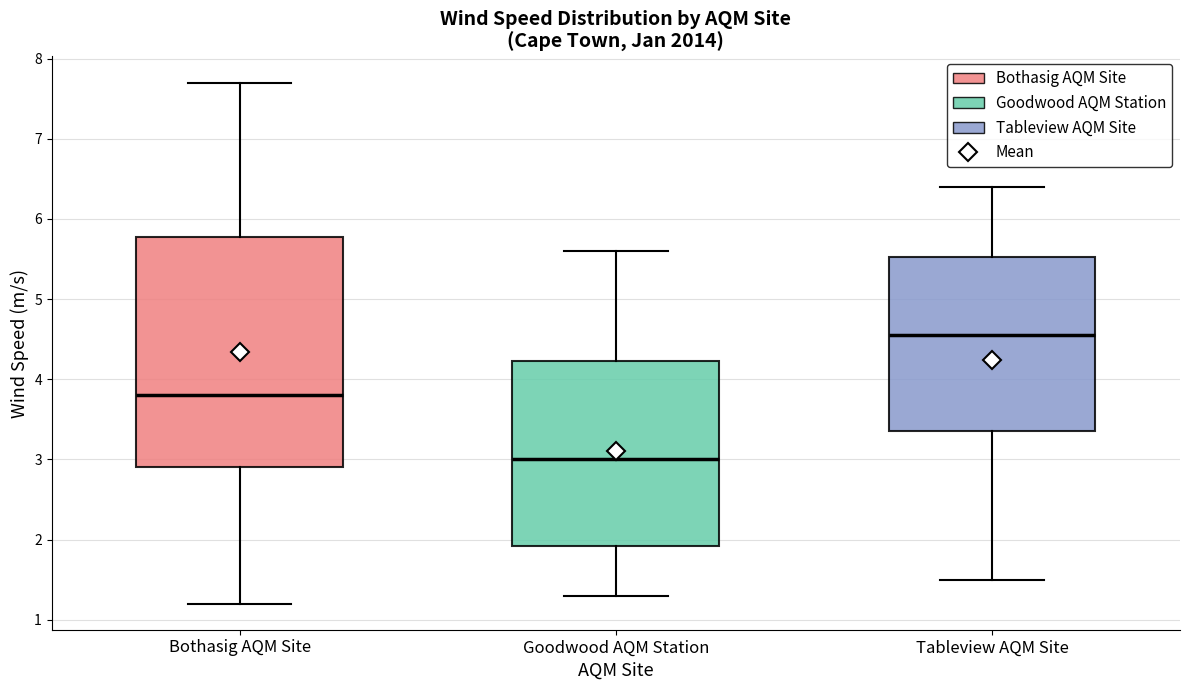

Which box is the tallest, from its lower edge to its upper edge?

Bothasig AQM Site